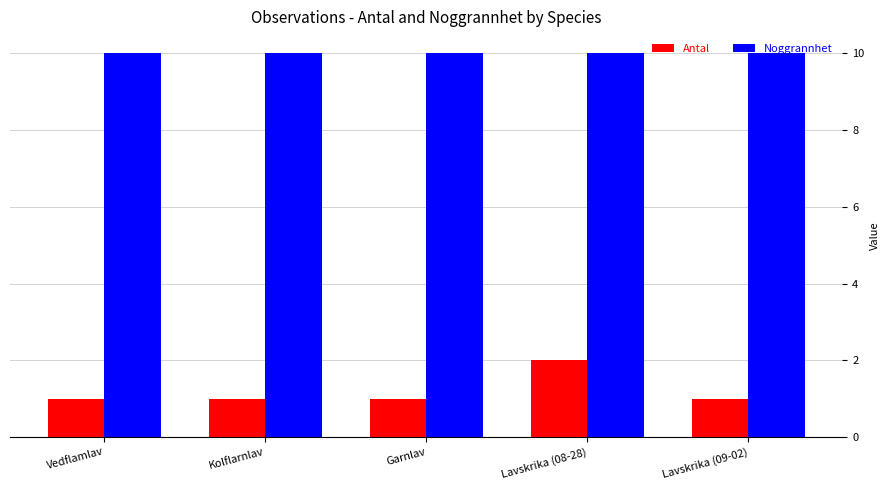

Which series has the widest spread of values?

Antal